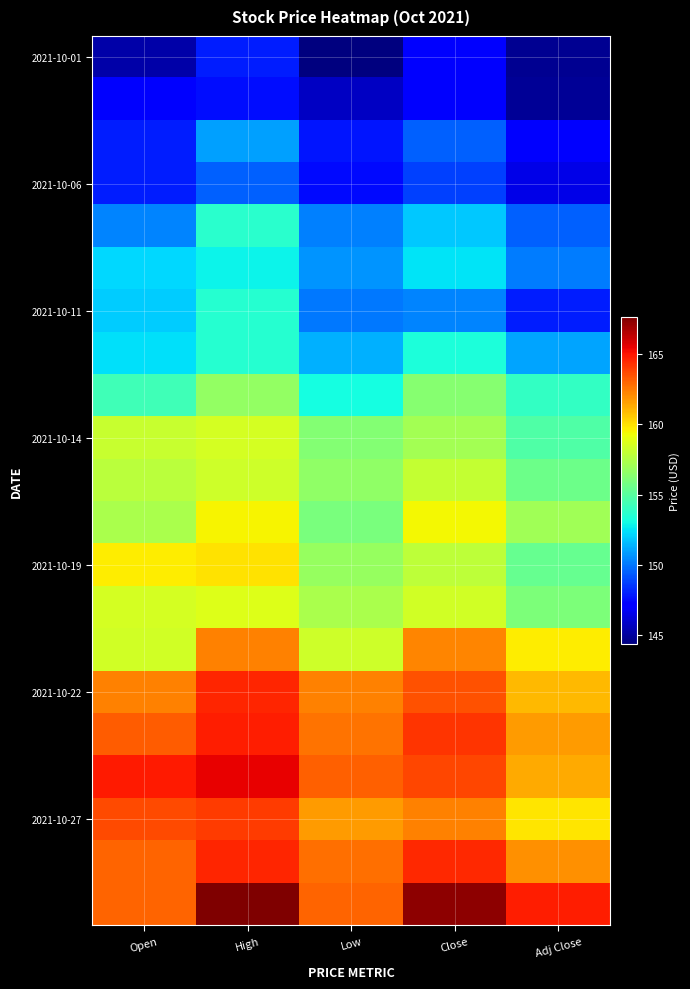

What is the spread (max minus min) of values at Low?

18.8